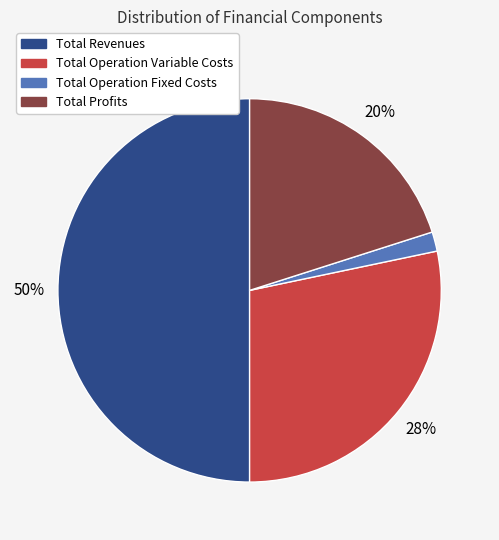

To the nearest percent, what is the average slice percentage?

25%